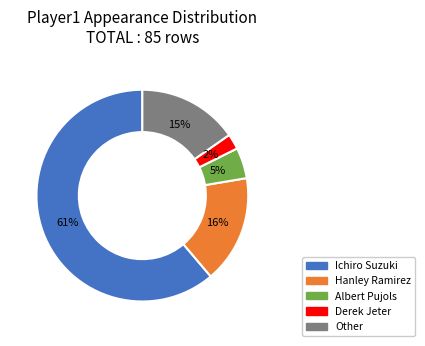

The Derek Jeter slice represents 2% of the pie. True or false?

True